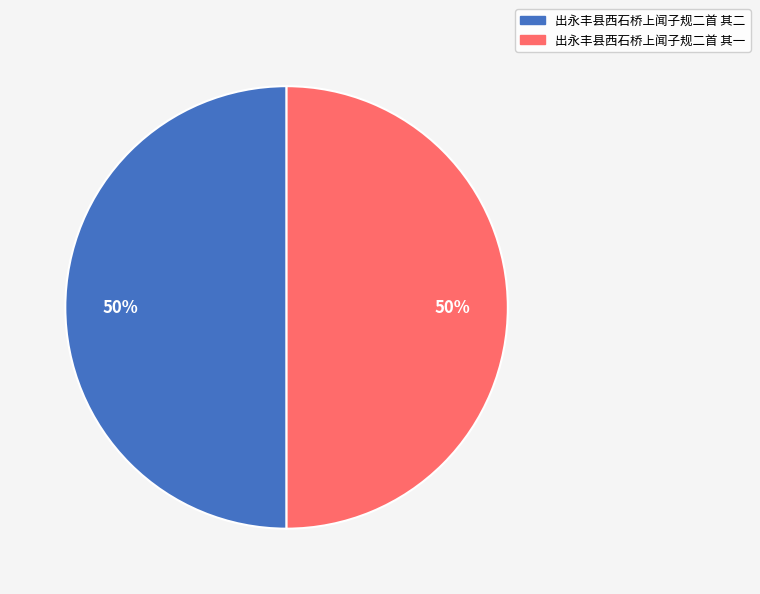

What percentage is the 出永丰县西石桥上闻子规二首 其二 slice, to the nearest percent?

50%